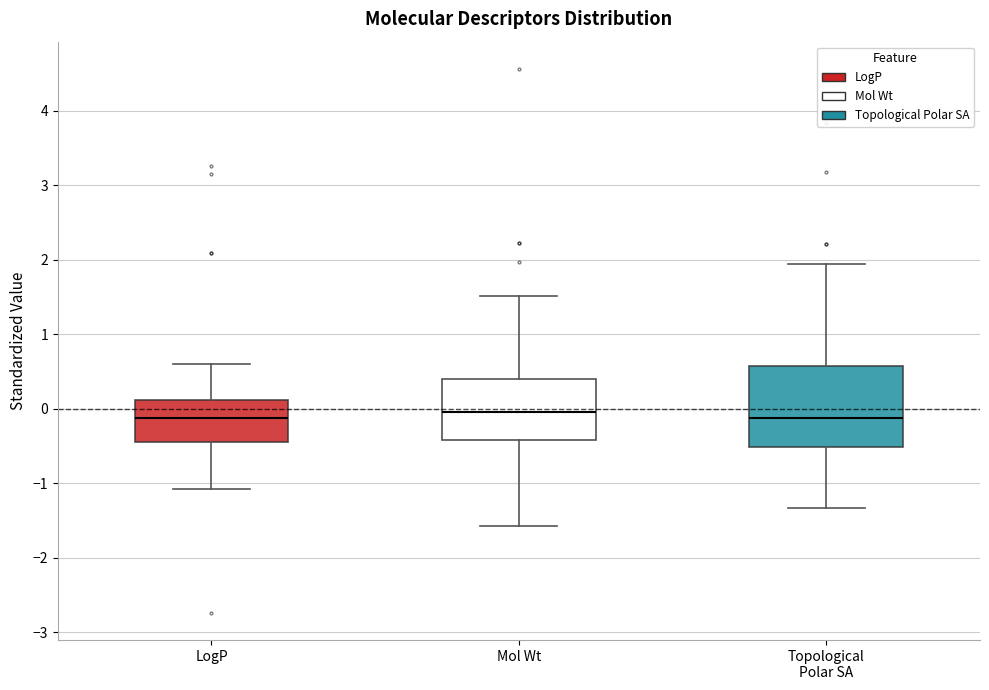

Where is the lower edge of the box for Topological Polar SA on the y-axis? The values are not printed on the chart, so give them approximately, as read against the axis.

-0.5